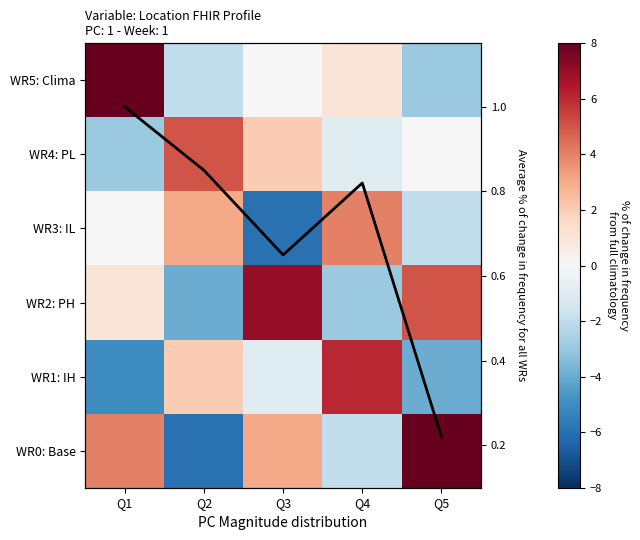

What is the sum of all WR4: PL values?

3.0